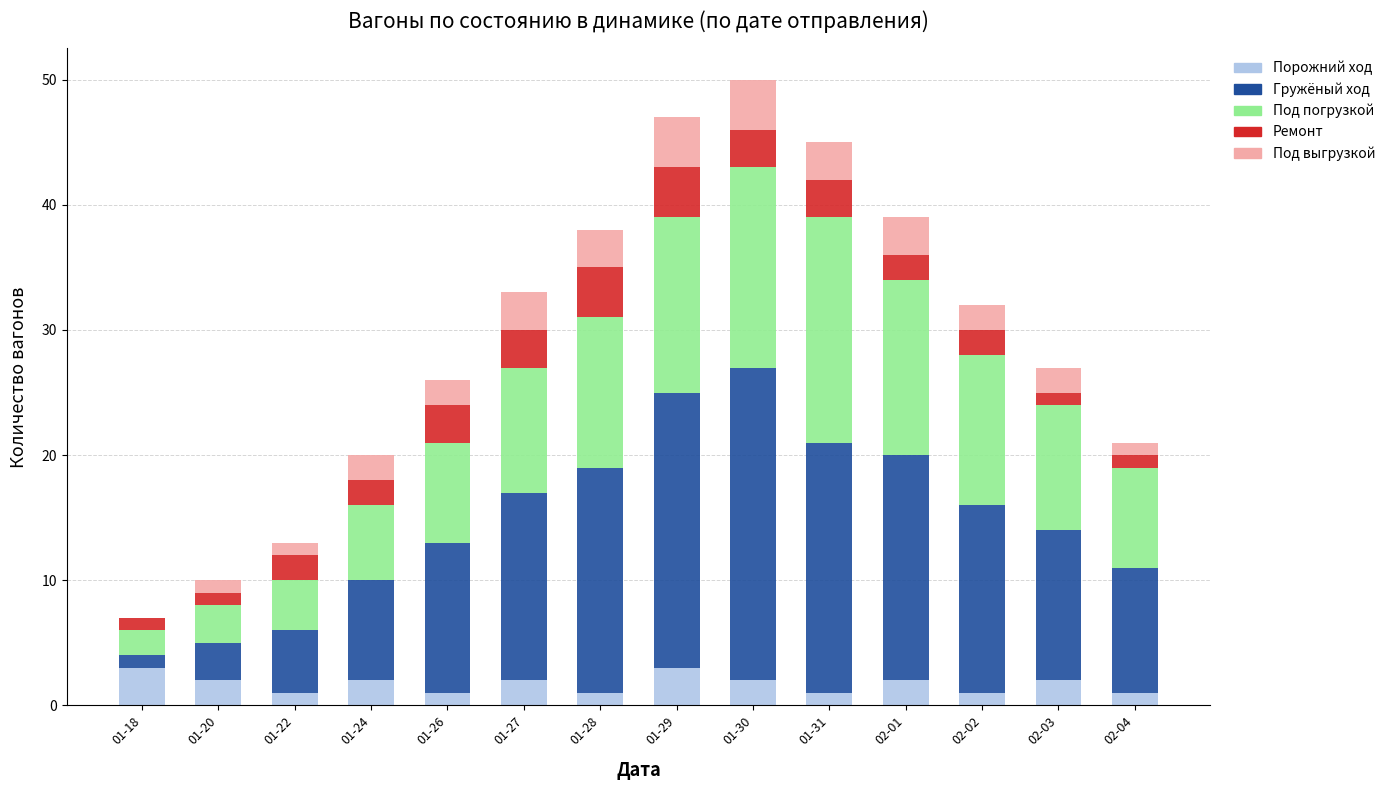

How many series are shown in this chart?

5